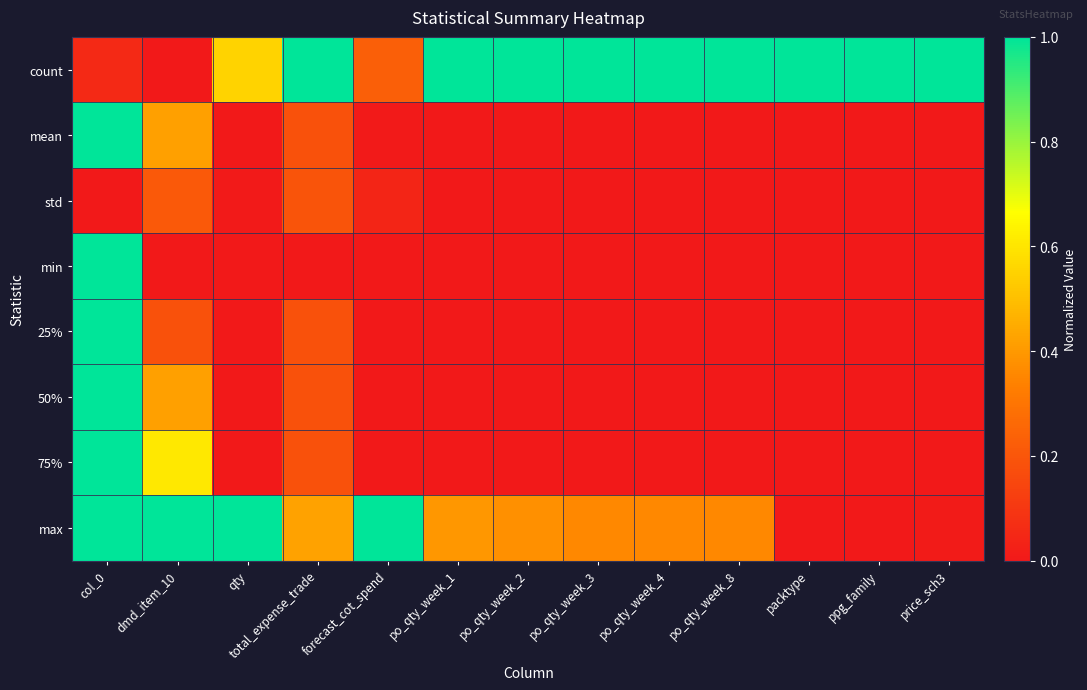

At which category is the sum across all series the highest?

col_0